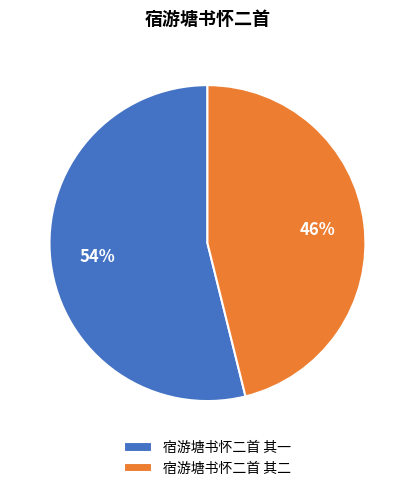

How many slices are in this pie chart?

2